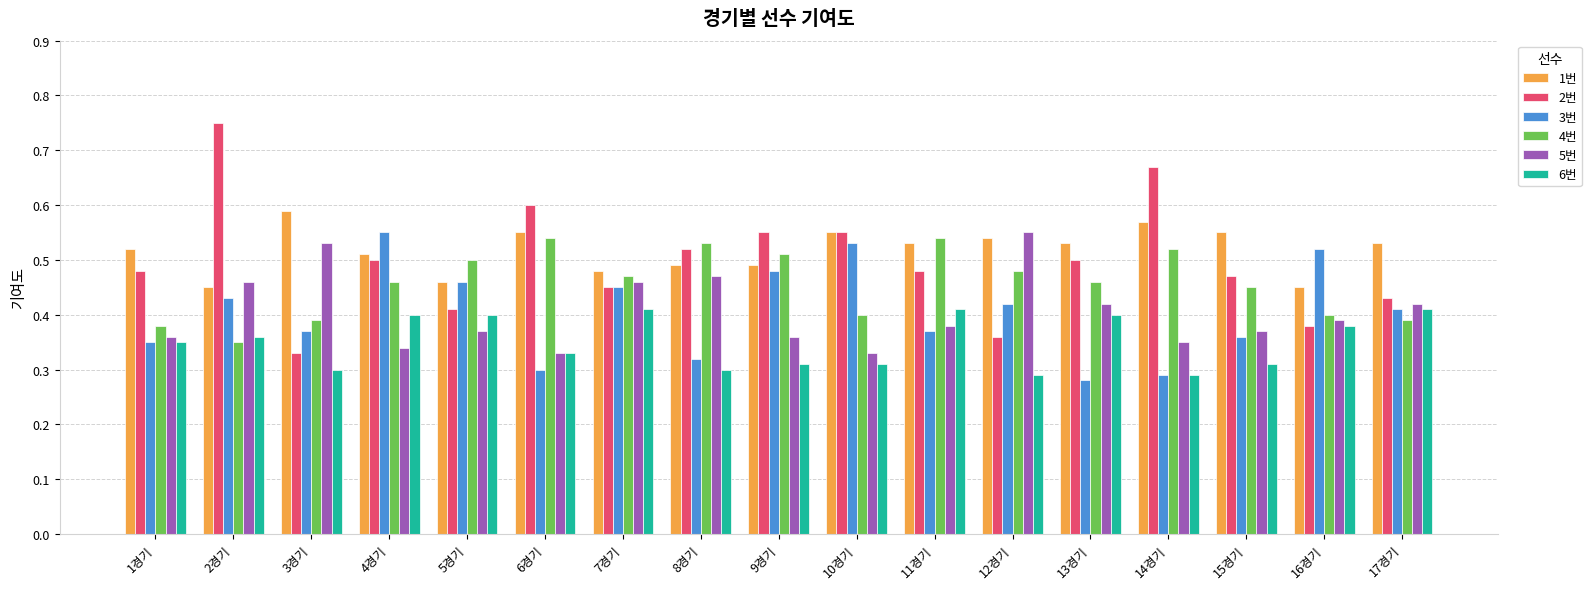

Which series has the largest range (max minus min)?

2번